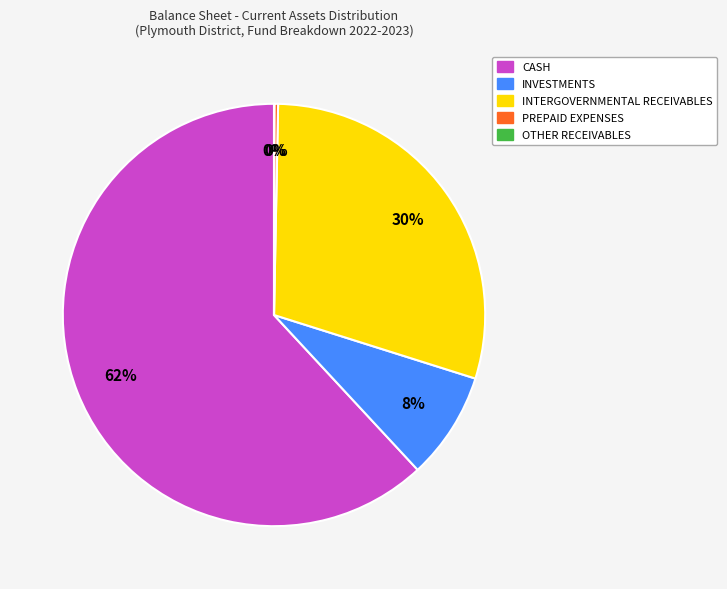

Which has a higher value, INVESTMENTS or PREPAID EXPENSES?

INVESTMENTS